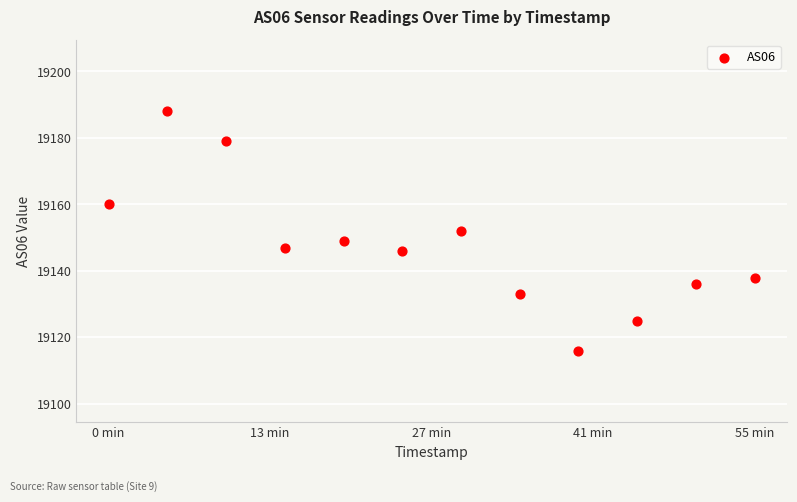

What is the average Y value?

19147